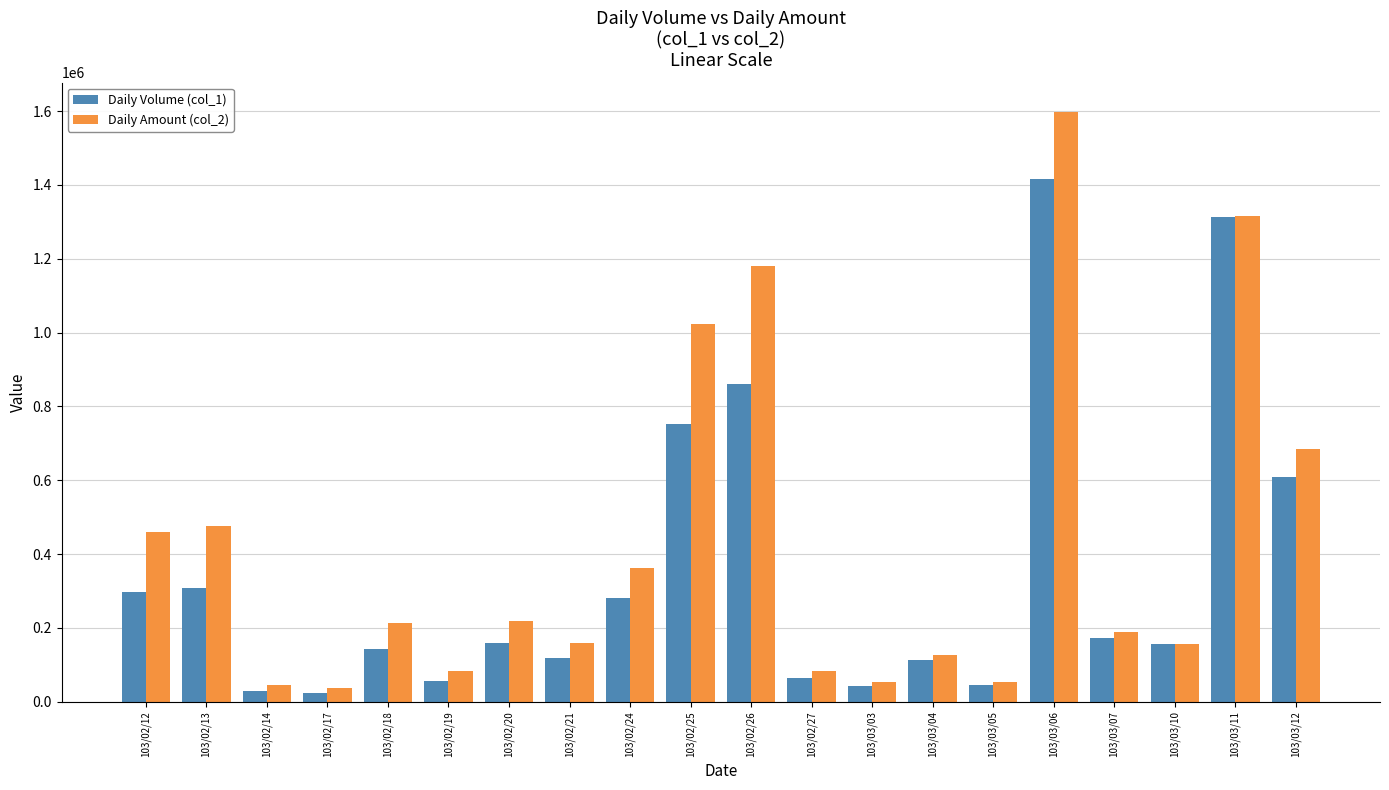

Which series changed the most between 103/03/03 and 103/03/04?

Daily Amount (col_2)